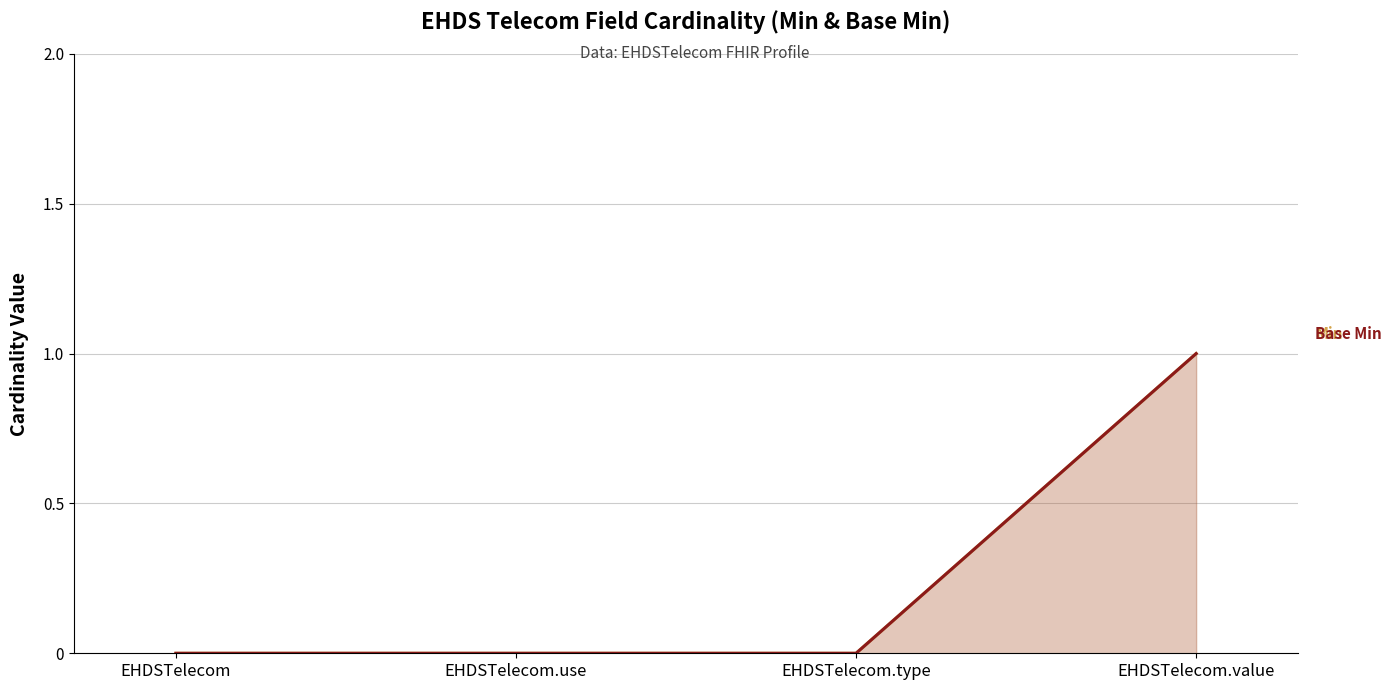

How many Min values are between 0 and 1?

4